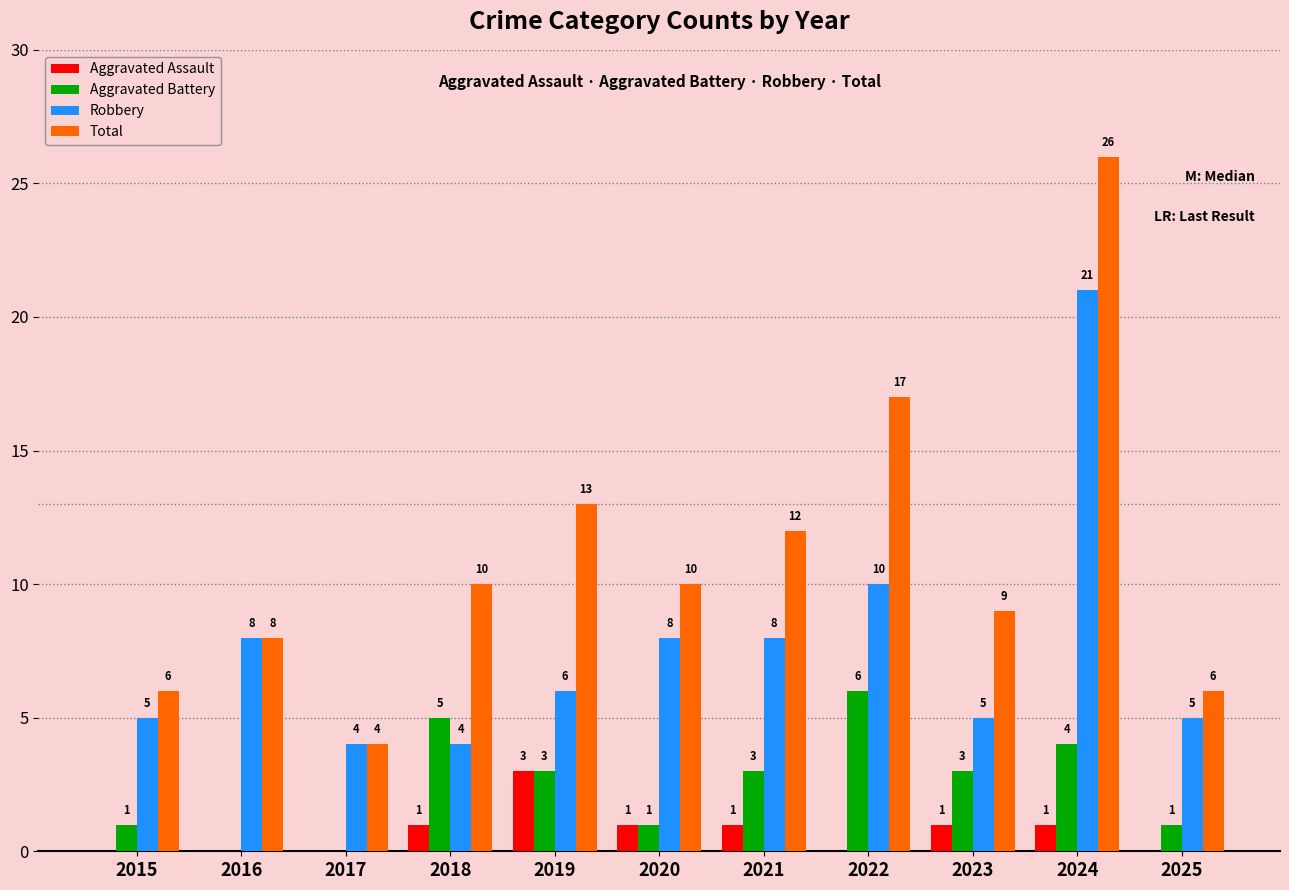

What is the sum of all Aggravated Battery values?

27